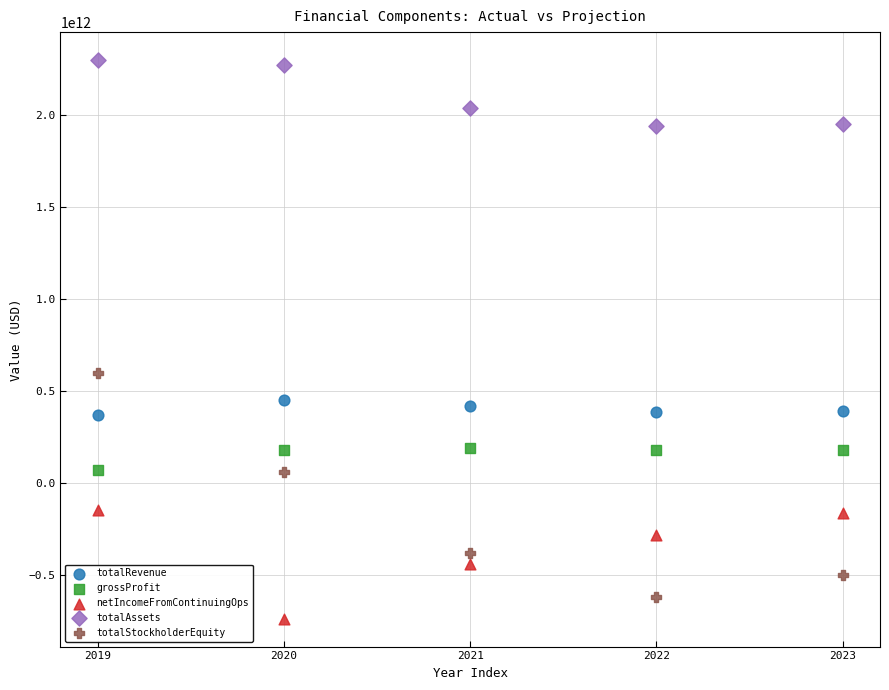

Which series has the largest Y range (max minus min)?

totalStockholderEquity